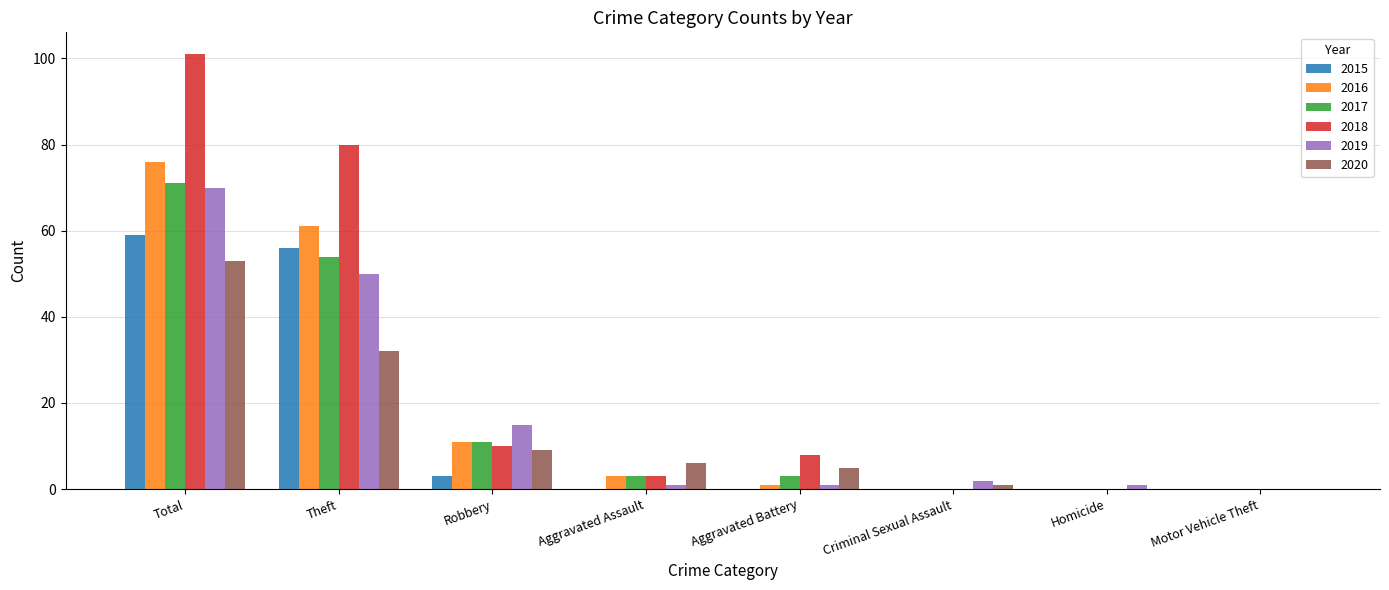

True or false: 2016 has a value of 61 at Theft.

True